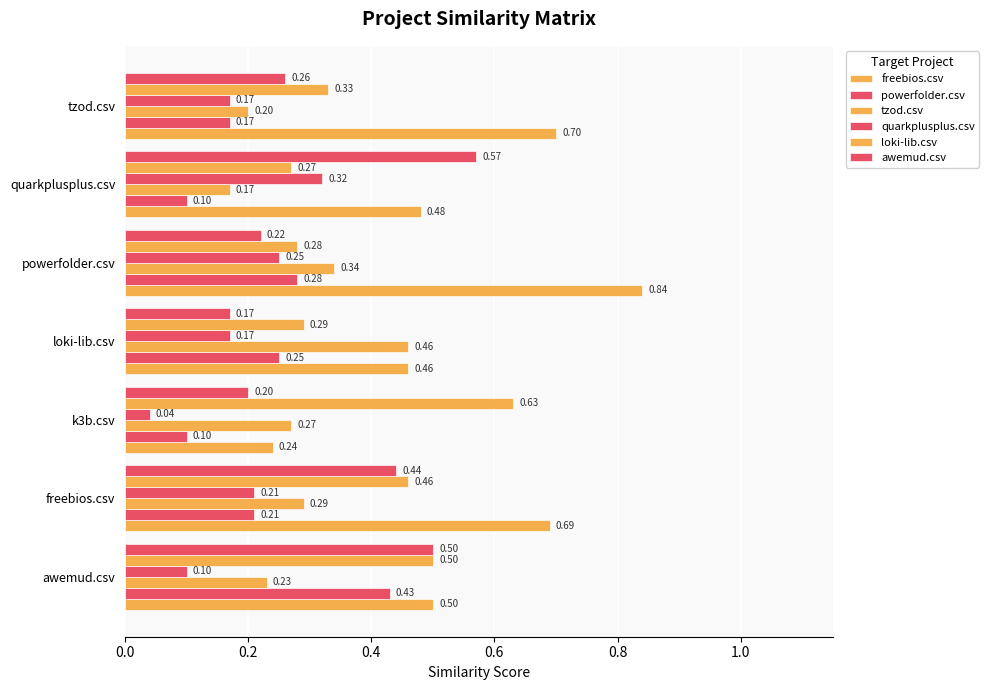

At how many categories does at least one series exceed 0?

7